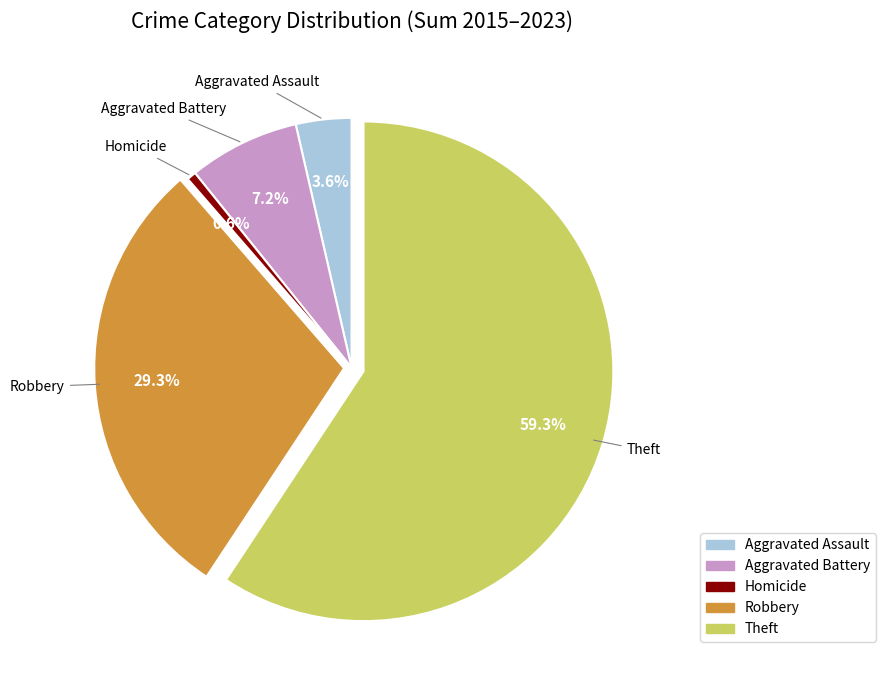

Is Theft the majority of the pie?

Yes